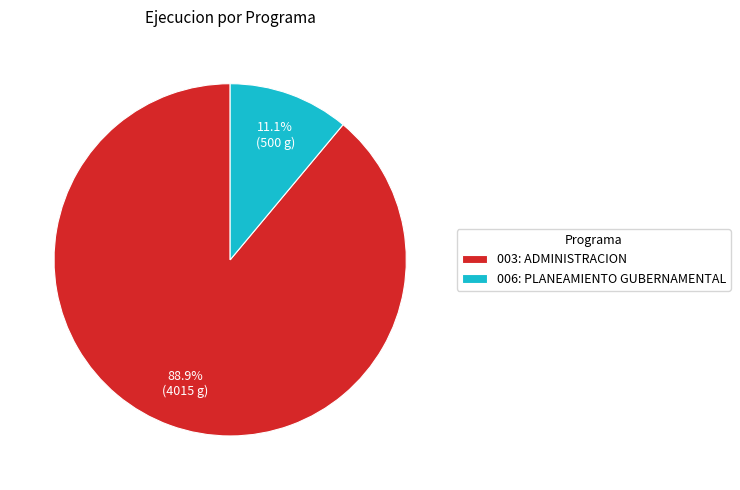

How much of the chart is everything except 003: ADMINISTRACION?

11.1%